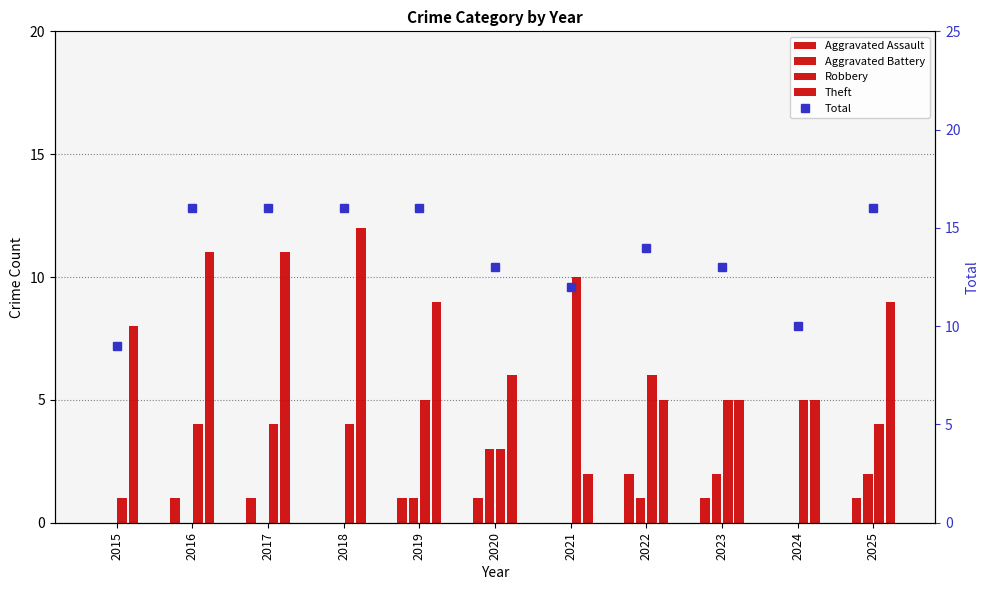

Is it true that Total equals 13 at 2020?

True